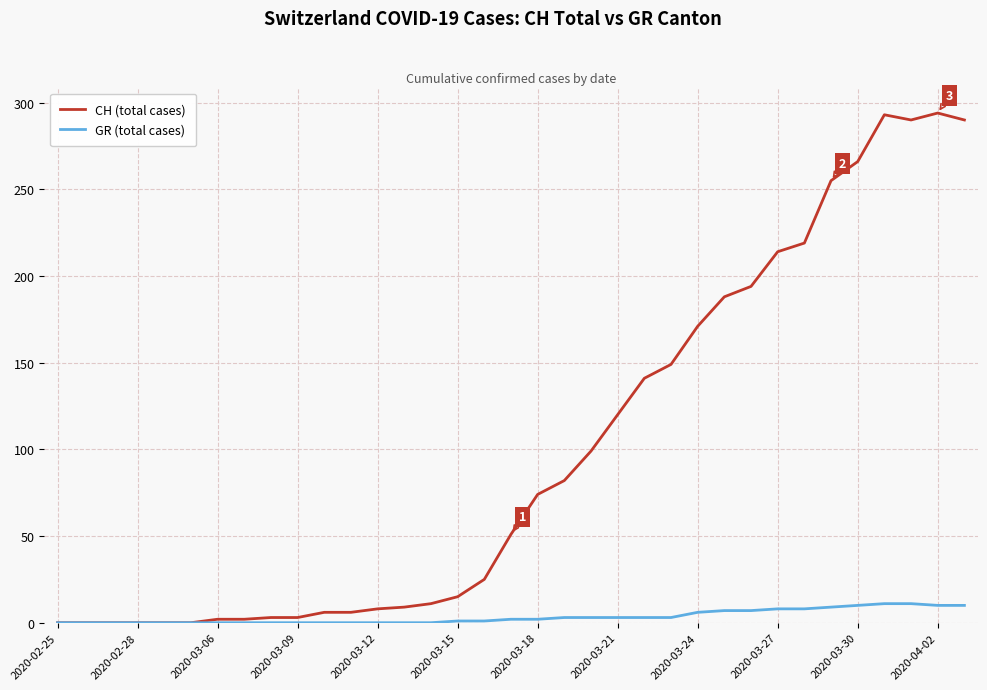

What is the greatest value displayed?

294